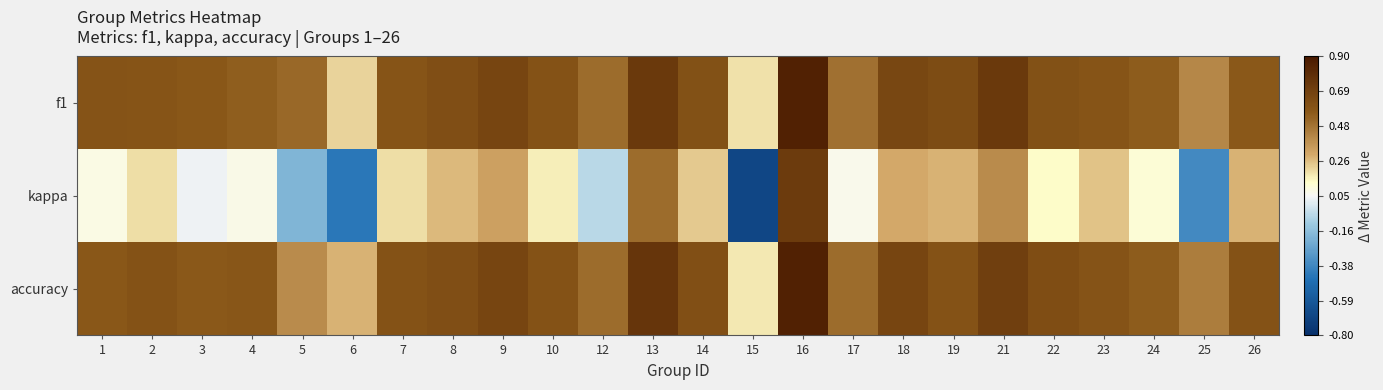

Reading left to right, extract all data points from this chart.

f1: 1=0.6	2=0.6	3=0.6	4=0.5	5=0.5	6=0.2	7=0.6	8=0.6	9=0.7	10=0.6	12=0.5	13=0.7	14=0.6	15=0.2	16=0.9	17=0.5	18=0.7	19=0.6	21=0.7	22=0.6	23=0.6	24=0.6	25=0.4	26=0.6
kappa: 1=0.1	2=0.2	3=0.0	4=0.1	5=-0.2	6=-0.4	7=0.2	8=0.3	9=0.3	10=0.2	12=-0.1	13=0.5	14=0.2	15=-0.7	16=0.7	17=0.1	18=0.3	19=0.3	21=0.4	22=0.1	23=0.3	24=0.1	25=-0.4	26=0.3
accuracy: 1=0.6	2=0.6	3=0.6	4=0.6	5=0.4	6=0.3	7=0.6	8=0.6	9=0.7	10=0.6	12=0.5	13=0.8	14=0.6	15=0.2	16=0.9	17=0.5	18=0.7	19=0.6	21=0.7	22=0.6	23=0.6	24=0.6	25=0.4	26=0.6